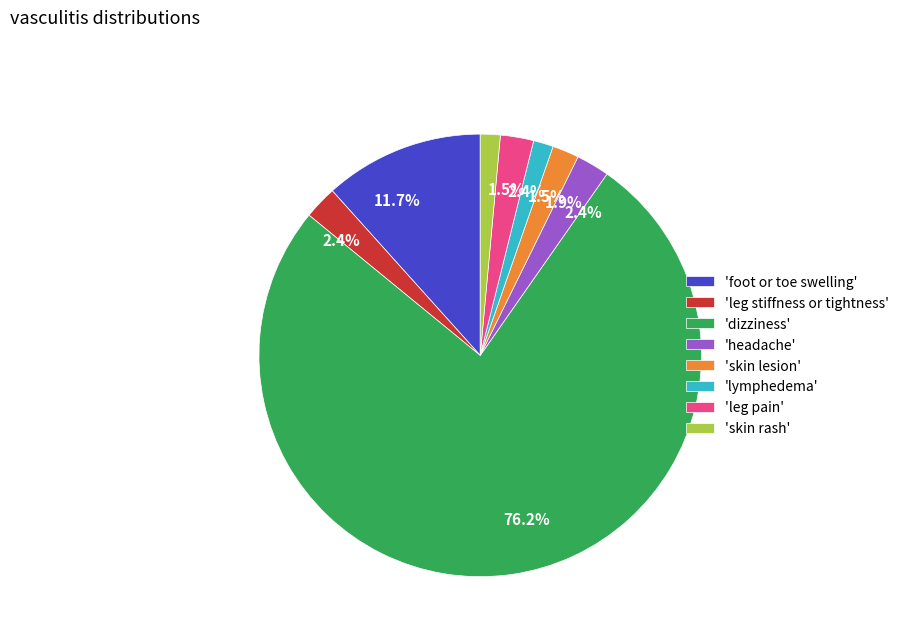

Which category has the biggest portion of the pie?

'dizziness'